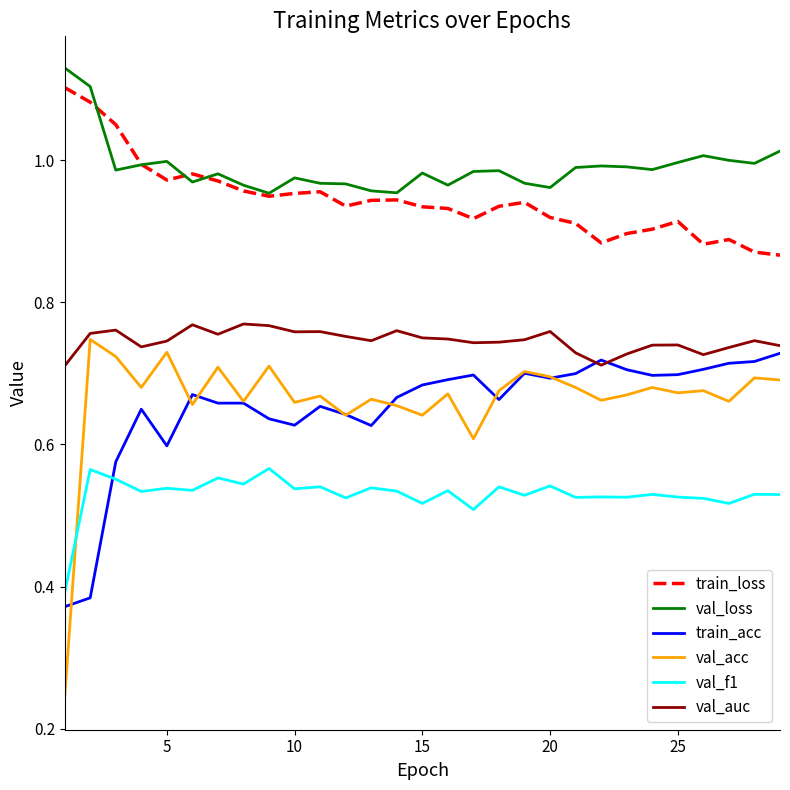

In val_acc, how many points are lower than both neighbors (excluding endpoints)?

10